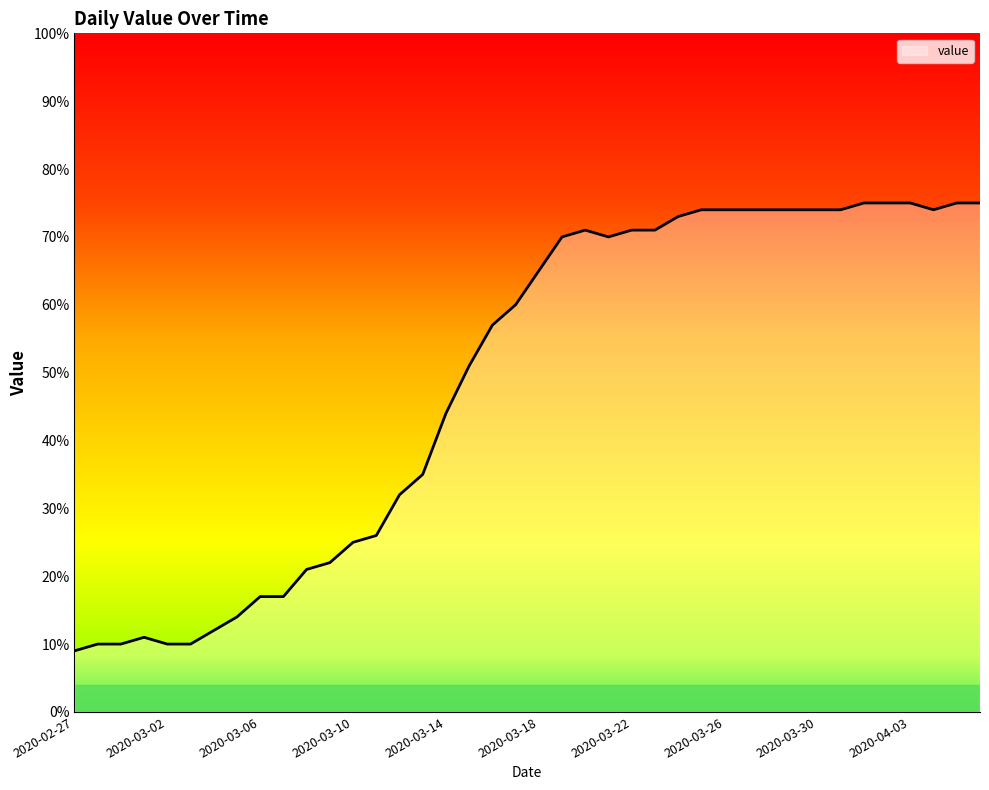

What is the smallest value displayed?

9